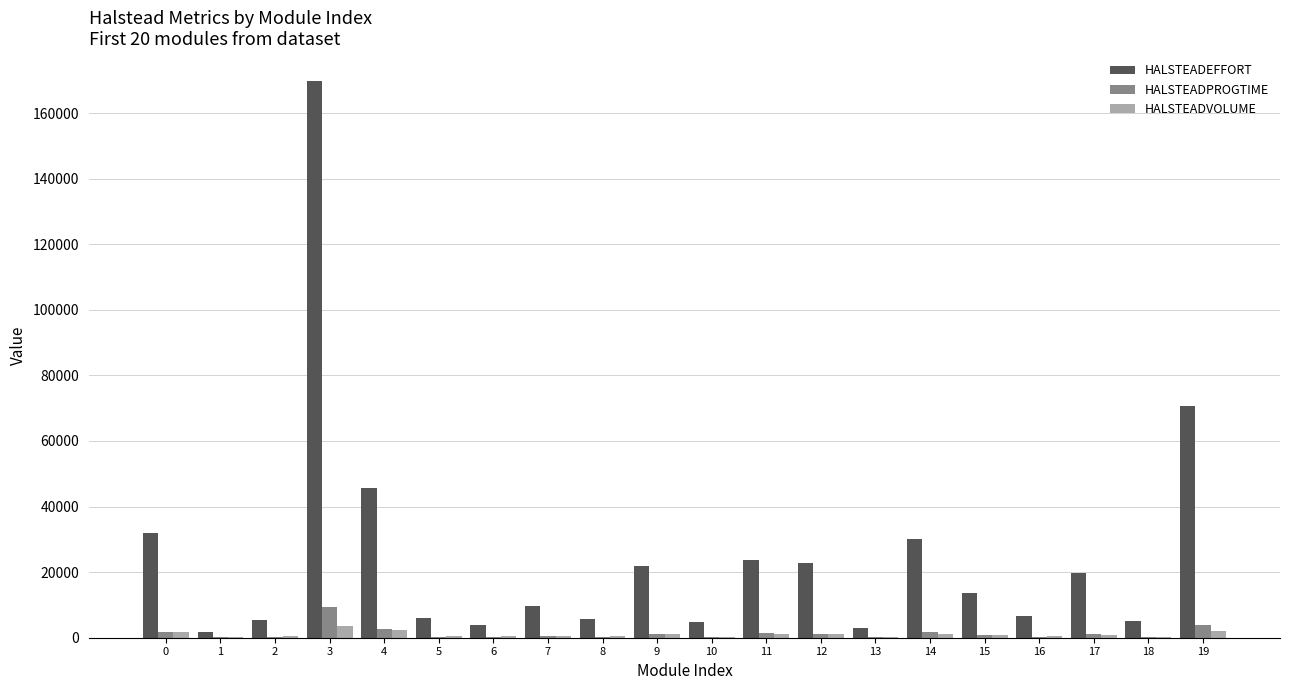

What is the maximum value for HALSTEADPROGTIME?

9433.3